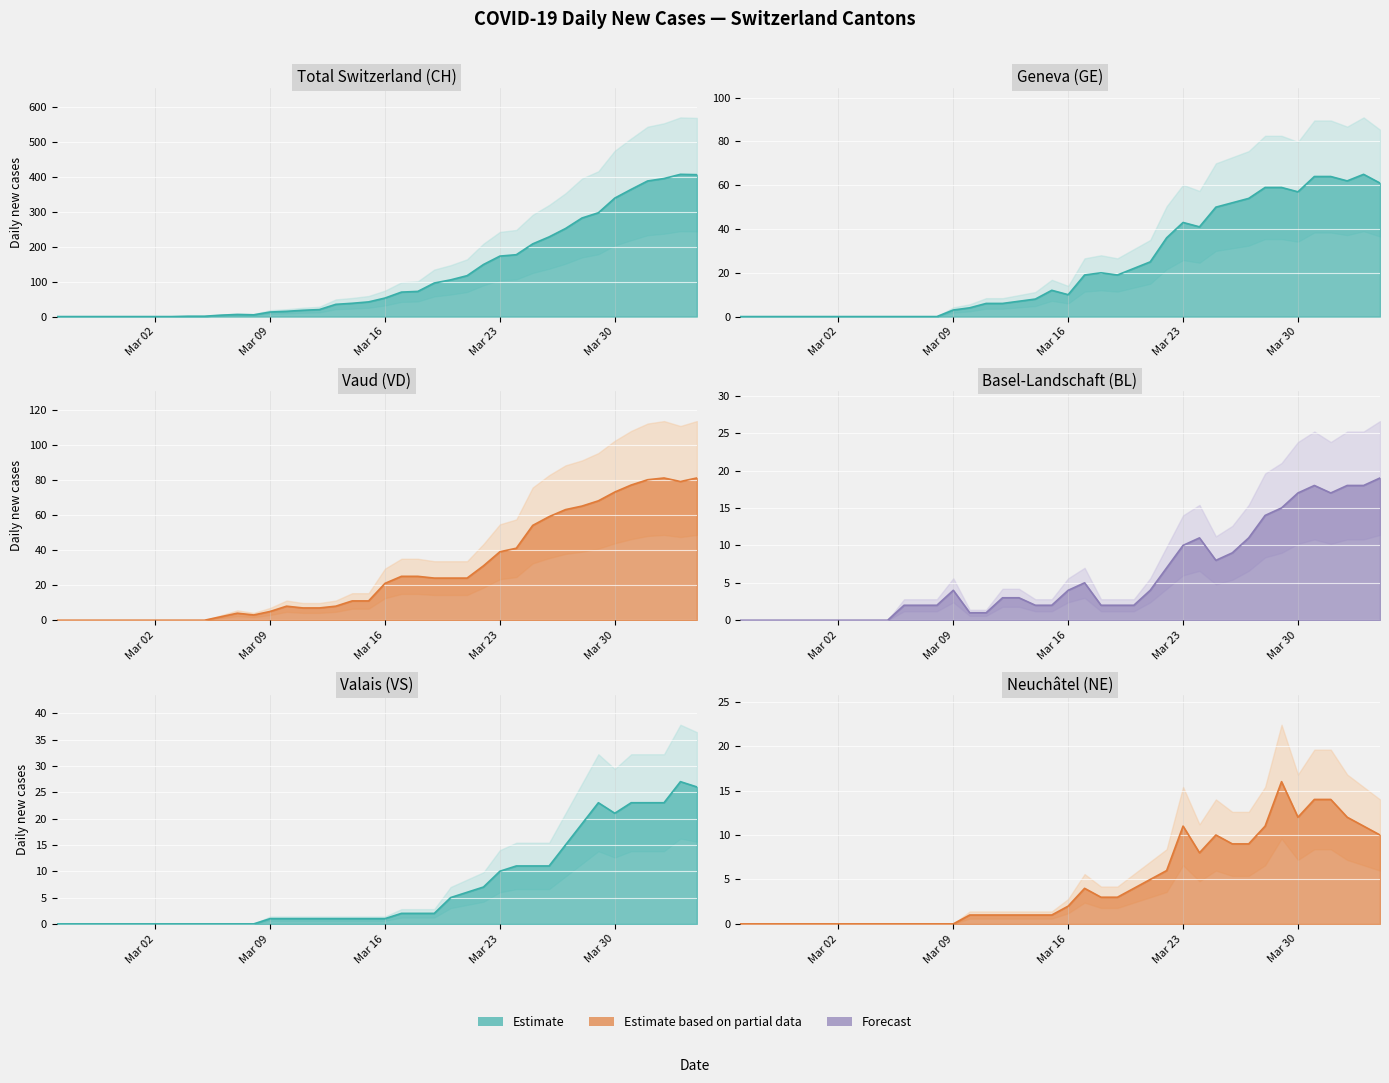

True or false: NE and CH cross at least once.

False